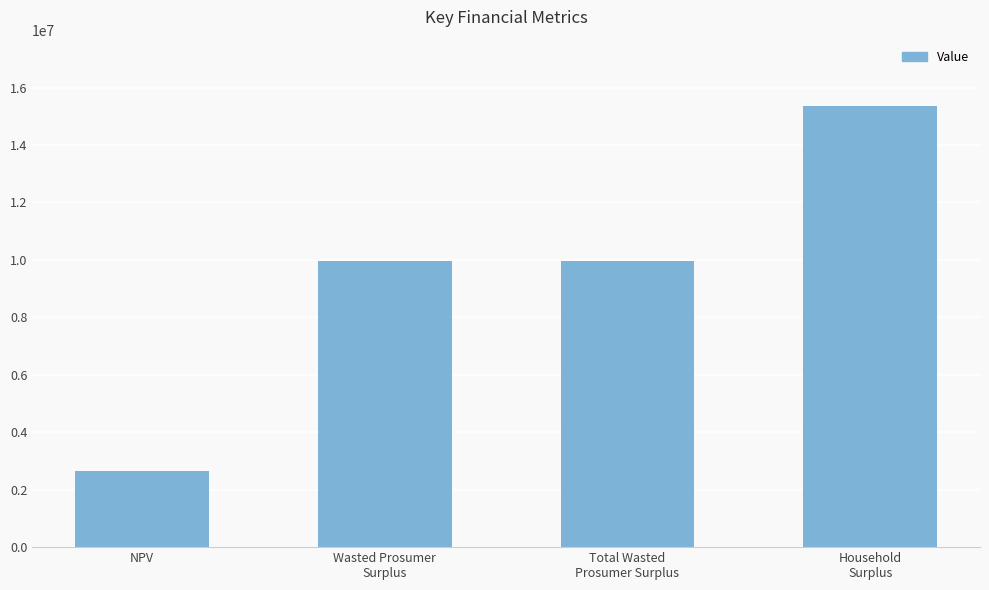

Reading right to left, extract all data points from this chart.

Household
Surplus=15364904.7	Total Wasted
Prosumer Surplus=9956801.4	Wasted Prosumer
Surplus=9956801.4	NPV=2652601.1